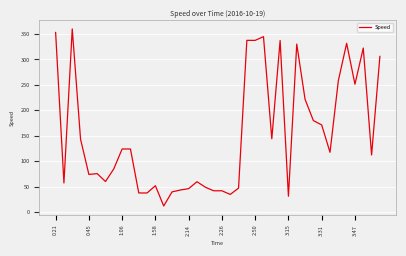

What is the average value?

153.3